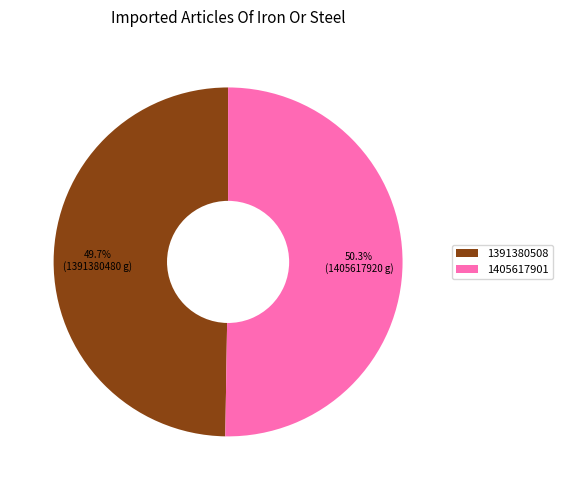

To the nearest percent, what percentage of the pie is 1391380508?

50%